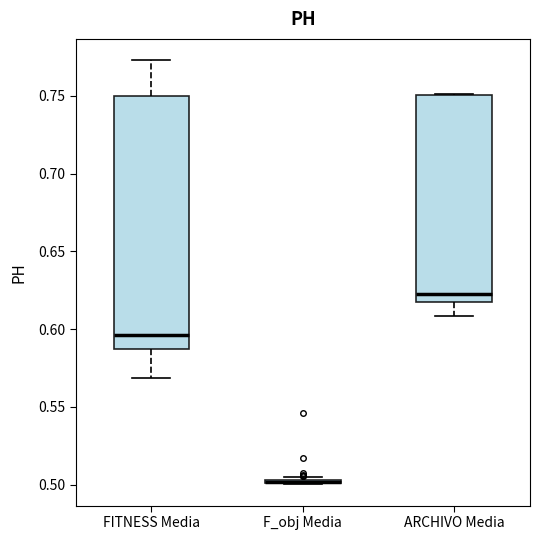

Reading left to right, read every box against the y-axis: the position of its median line, the range the box covers, and the ends of its whiskers. The values are not printed on the chart, so give them approximately, as read against the axis.

FITNESS Media: median 0.595, box 0.585 to 0.750, whiskers 0.570 to 0.775
F_obj Media: box collapsed to a line at 0.500, whiskers 0.500 to 0.505
ARCHIVO Media: median 0.620 (just above the box's lower edge), box 0.620 to 0.750, whiskers 0.610 to 0.750